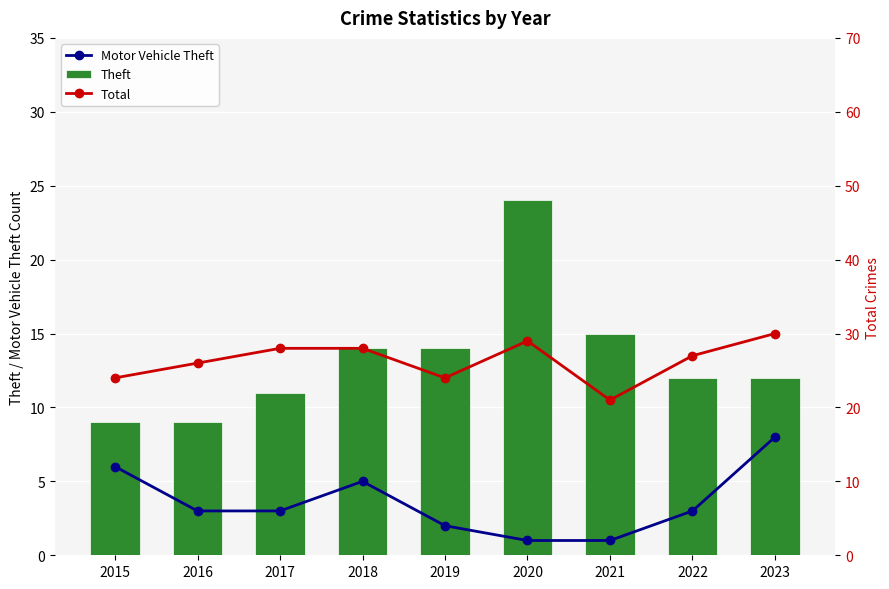

What is the difference between the highest and lowest values at 2015?

18